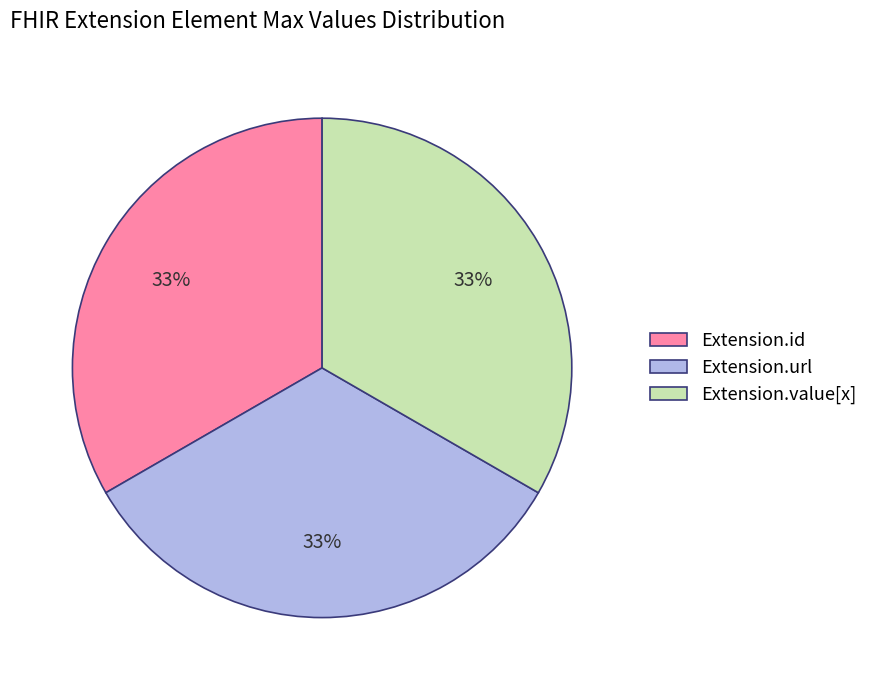

Is there a majority slice in this chart?

No